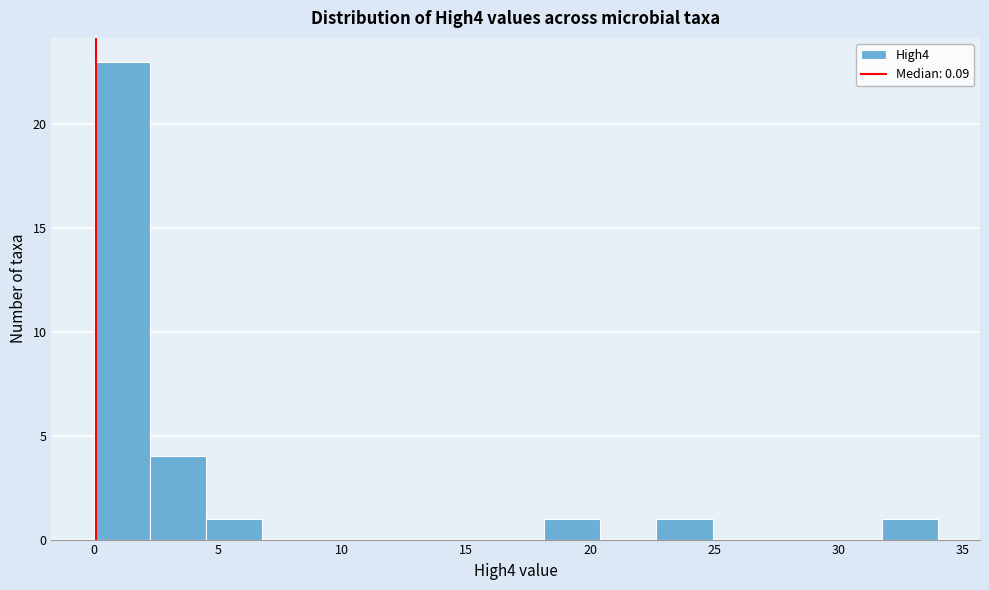

Reading left to right, list every bar in this chart as the range it spans on the x-axis followed by its height. Neither the bar edges nor the heights are printed on the chart, so give them approximately, as read against the axes.

0.0 to 2.5: 23
2.5 to 4.5: 4
4.5 to 7.0: 1
7.0 to 9.0: 0
9.0 to 11.5: 0
11.5 to 13.5: 0
13.5 to 16.0: 0
16.0 to 18.0: 0
18.0 to 20.5: 1
20.5 to 22.5: 0
22.5 to 25.0: 1
25.0 to 27.0: 0
27.0 to 29.5: 0
29.5 to 31.5: 0
31.5 to 34.0: 1